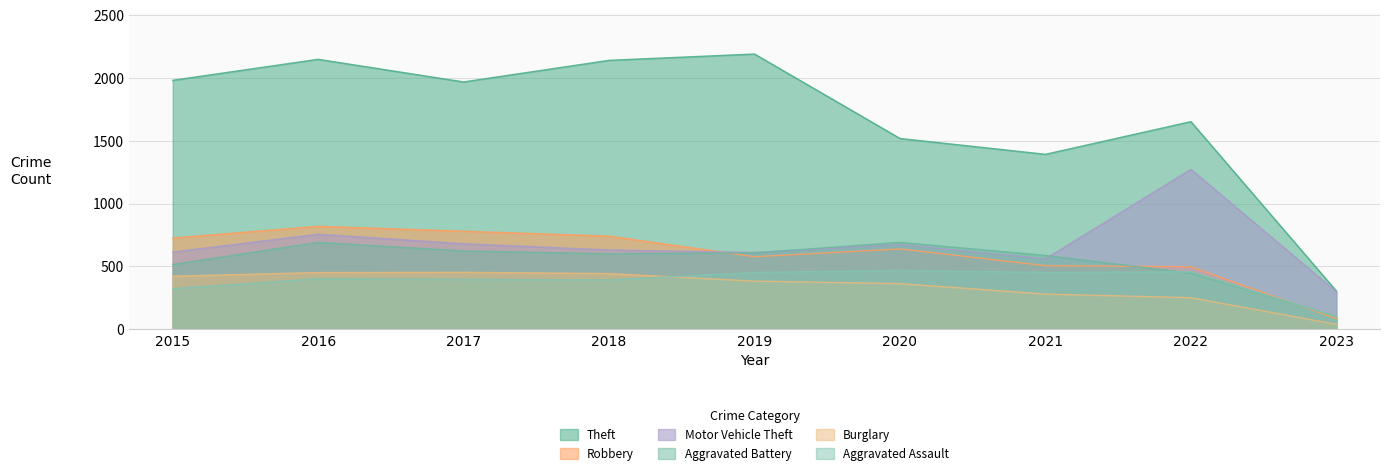

What is the approximate value of Motor Vehicle Theft at 2016, to the nearest 10?

760